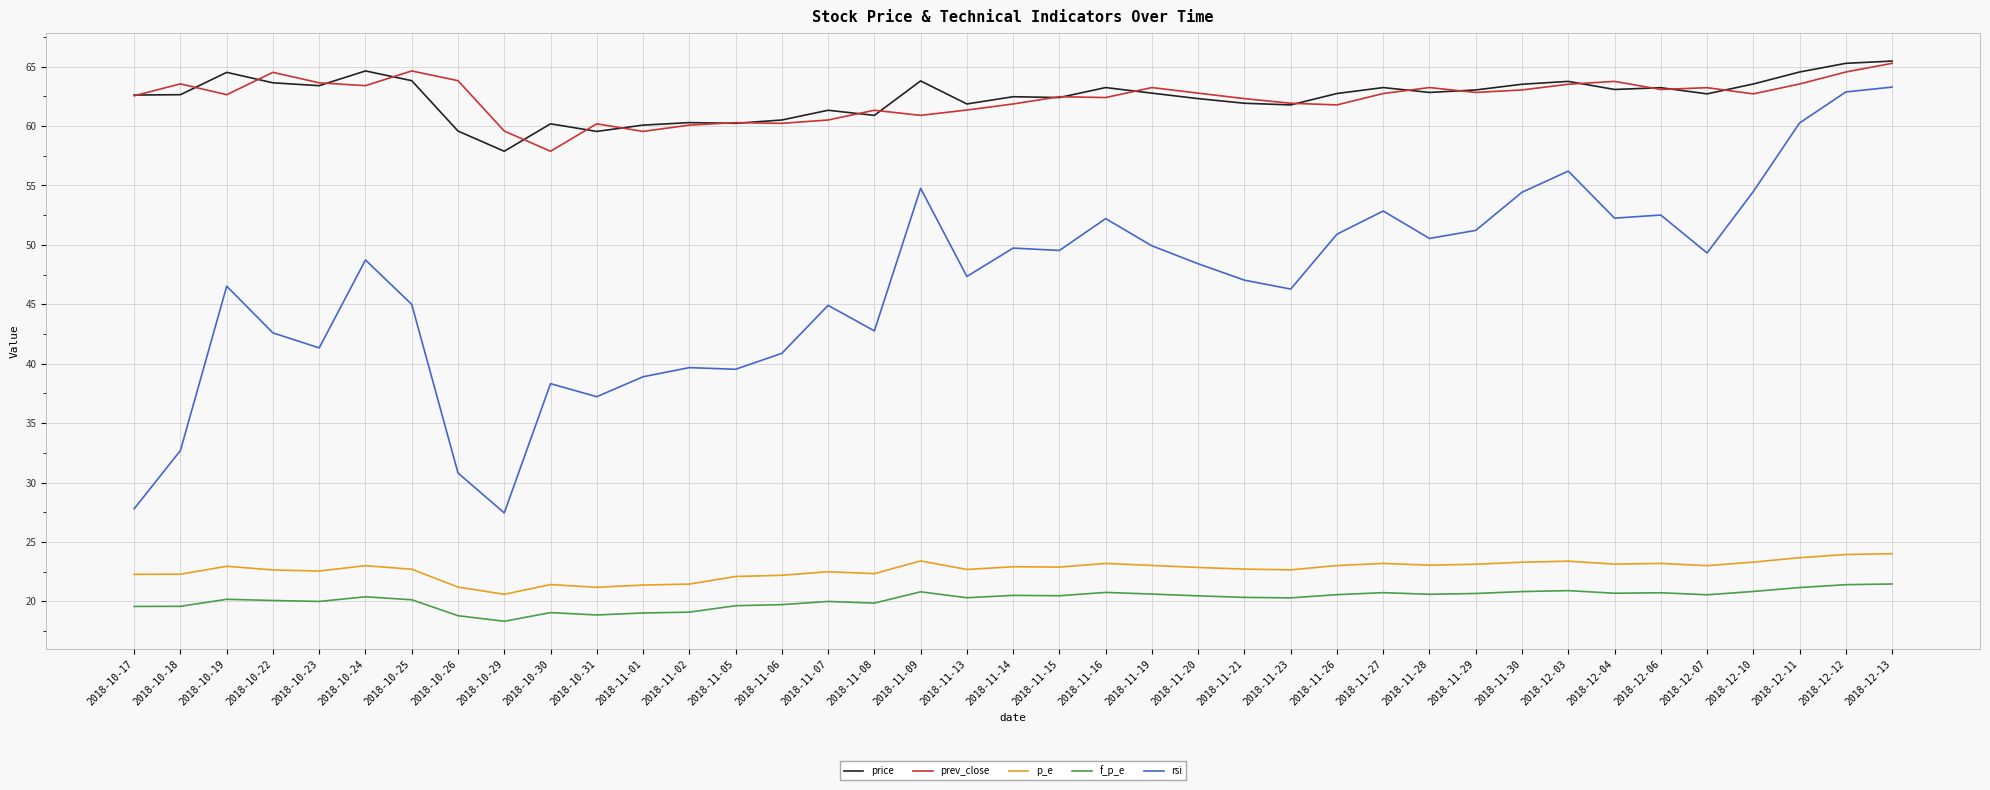

Which series has the widest spread of values?

rsi